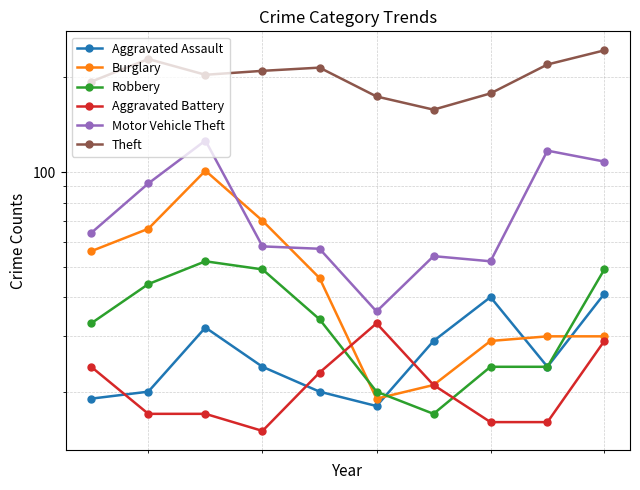

What is the maximum value for Burglary?

101